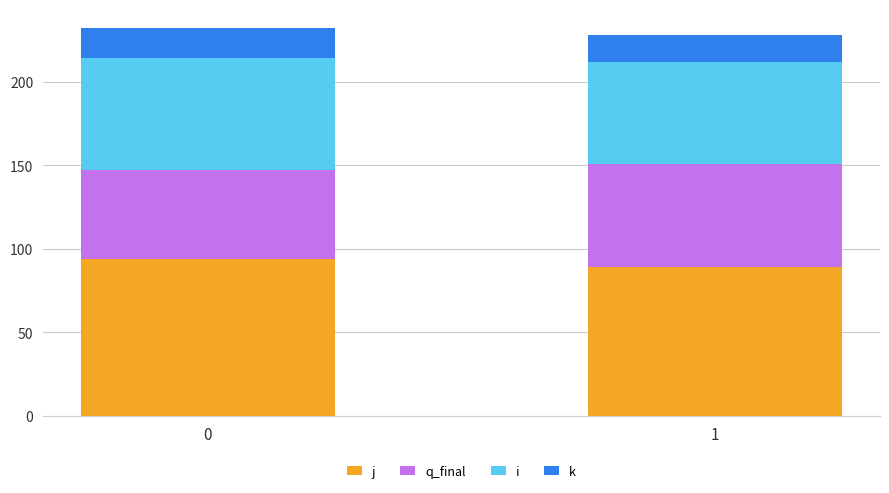

What is the total value across all series at 0?

232